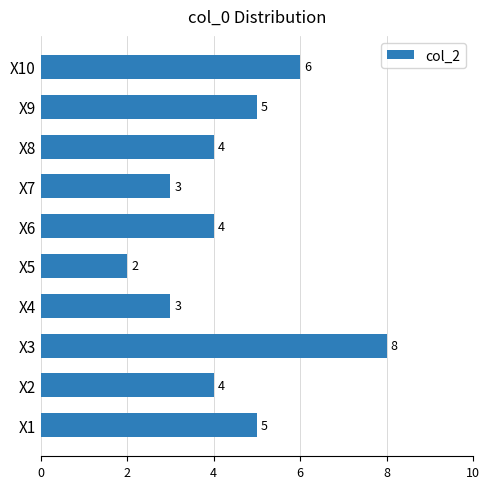

What is the ratio of the value at X5 to the value at X8?

0.5